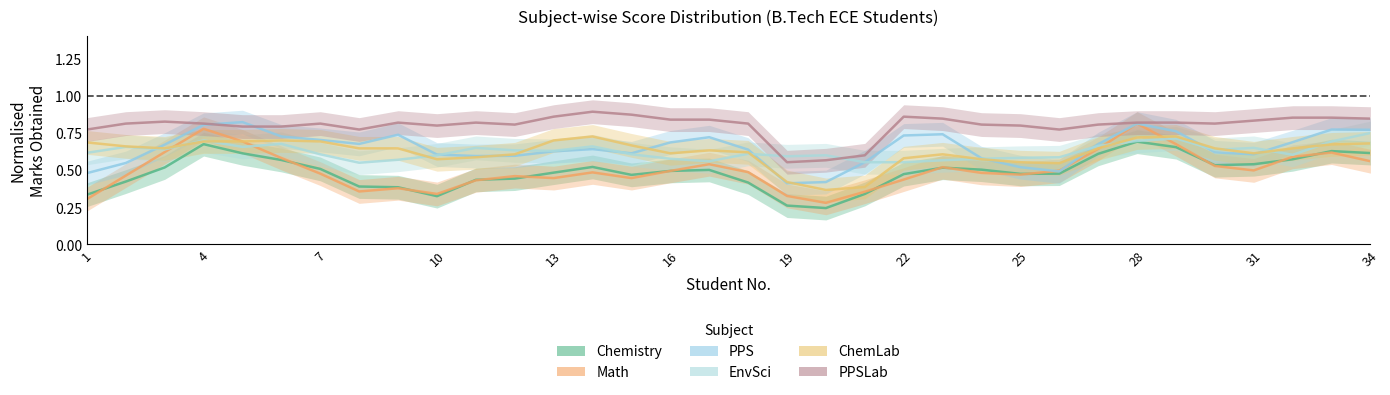

Is the value of Math at 21 greater than the value of PPS at 7?

No